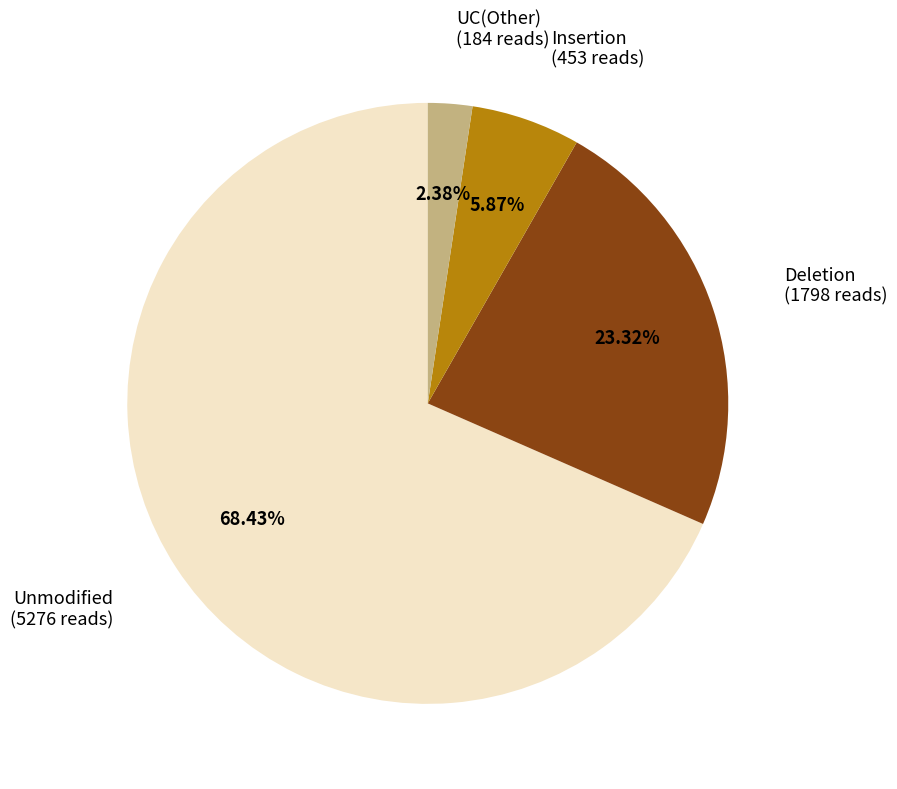

Count the number of slices in the pie.

4